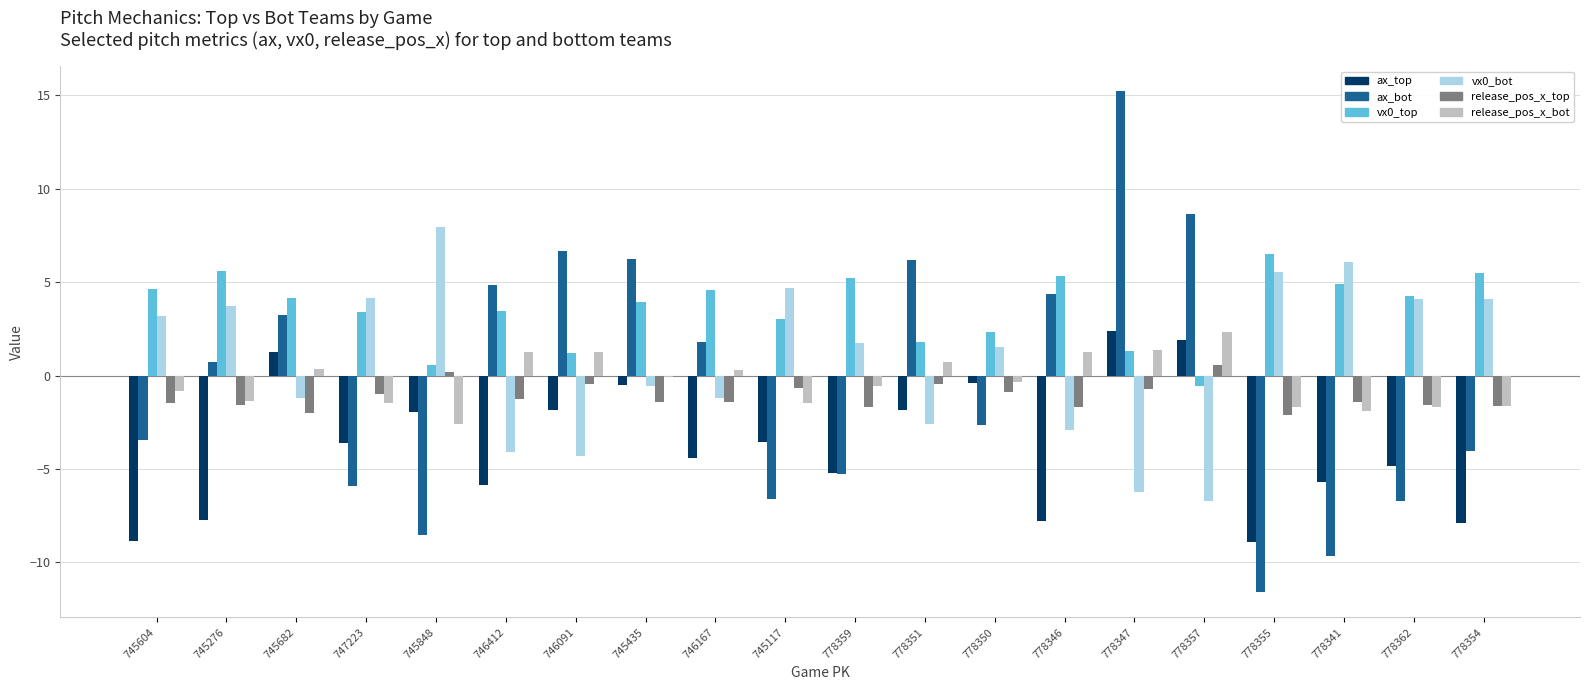

What is the greatest value displayed?

15.2